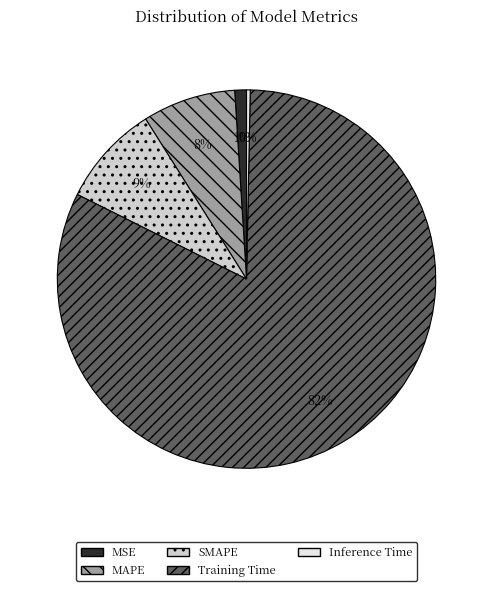

Does SMAPE account for over 50% of the chart?

No